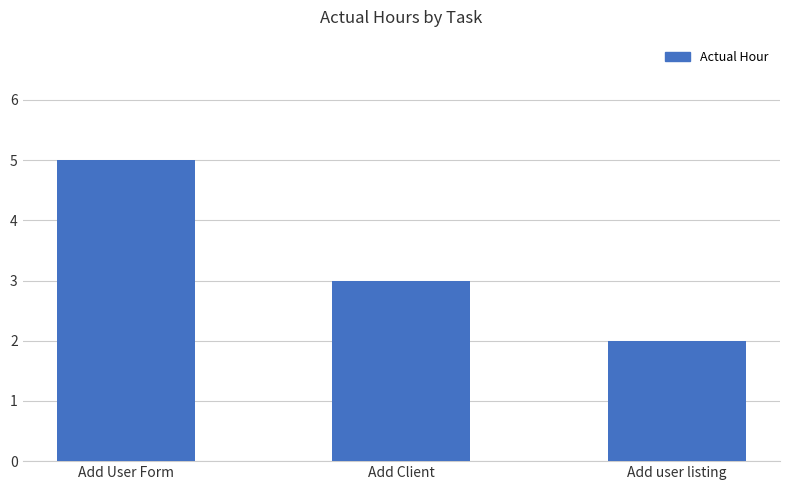

Reading right to left, extract all data points from this chart.

2	3	5